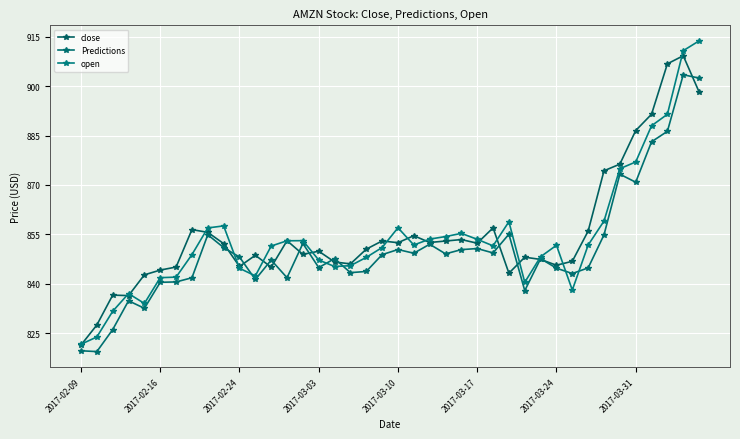

Rank the series by their maximum value, from highest to lowest.

open, close, Predictions